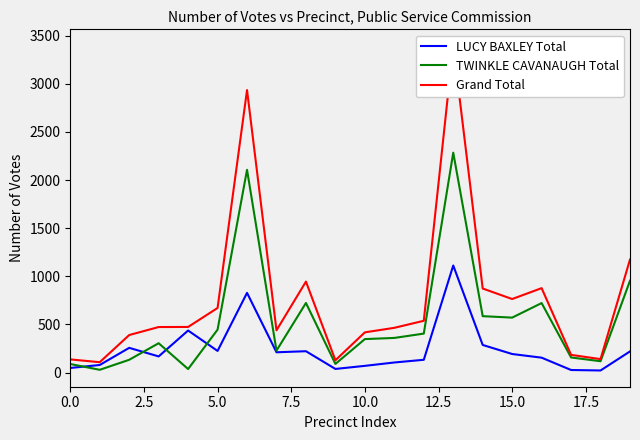

What is the difference between the TWINKLE CAVANAUGH Total values at 17.5 and 18?

110